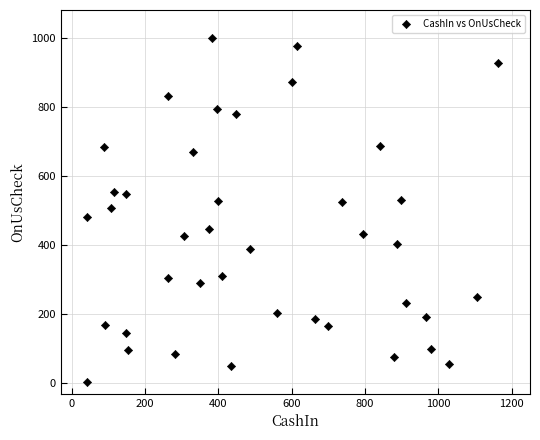

What is the range of X values (max minus min)?

1122